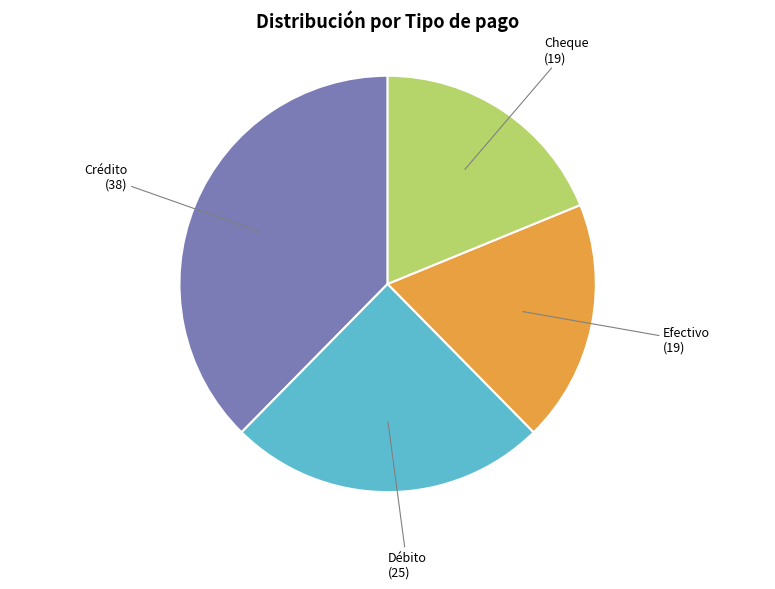

Is there a majority slice in this chart?

No